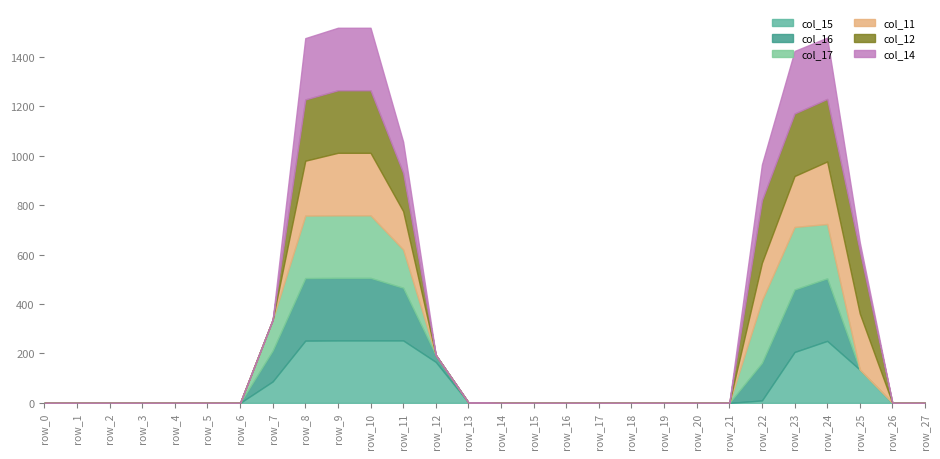

True or false: col_17 has a value of 113 at row_25.

False